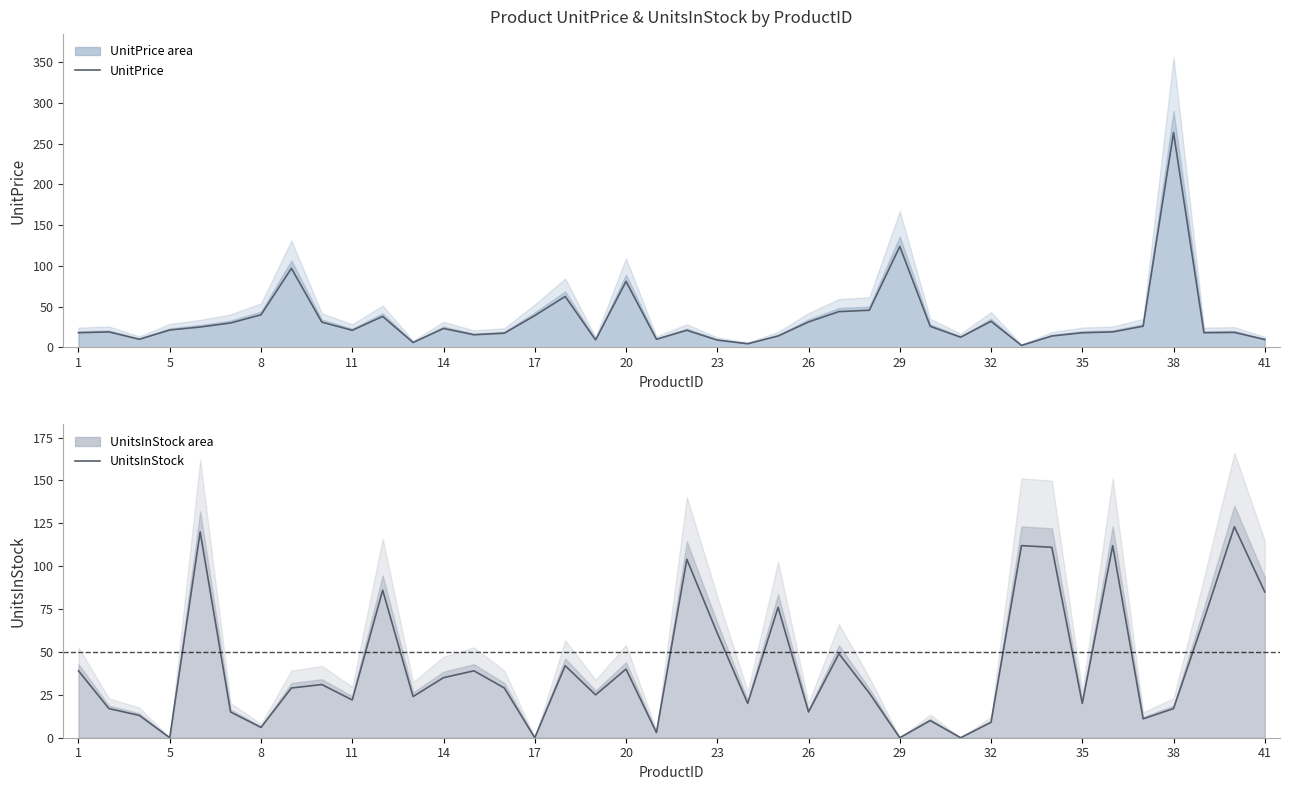

What is the maximum value shown in the chart?

263.5